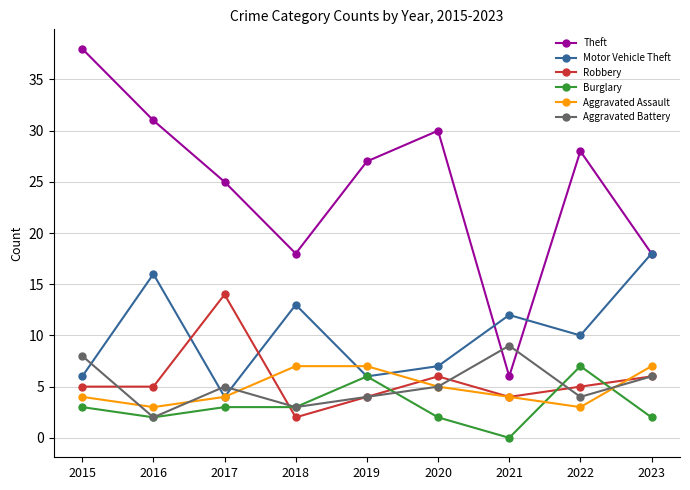

Where is the first local maximum for Robbery?

2017